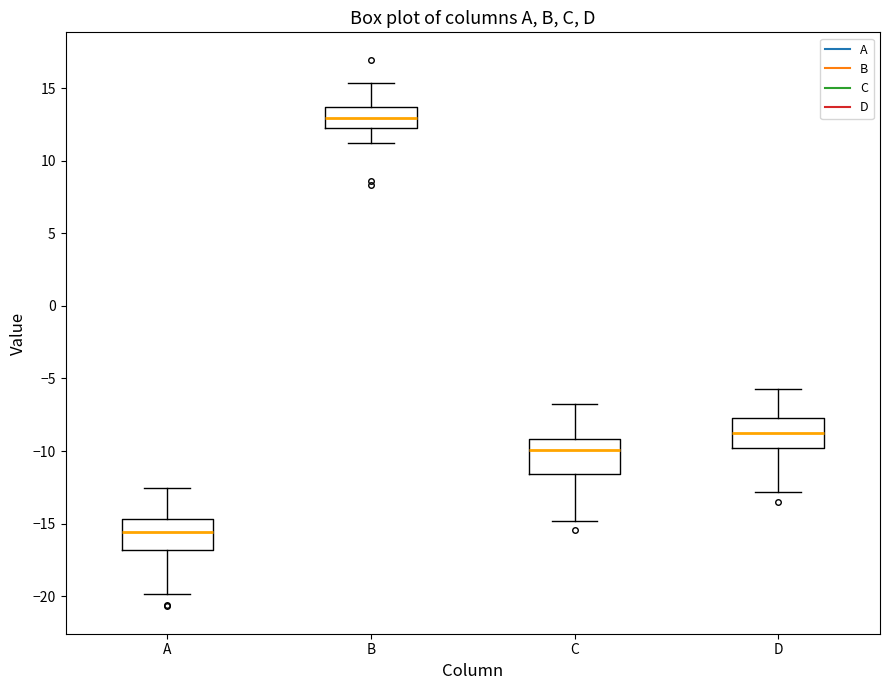

Reading left to right, transcribe this box plot: for each box, give where its median line is, the range the box spans, and where its two whiskers end, as read against the y-axis. The values are not printed on the chart, so give them approximately, as read against the axis.

A: median -15.5, box -17.0 to -14.5, whiskers -20.0 to -12.5
B: median 13.0, box 12.5 to 13.5, whiskers 11.0 to 15.5
C: median -10.0, box -11.5 to -9.0, whiskers -15.0 to -6.5
D: median -8.5, box -10.0 to -7.5, whiskers -13.0 to -5.5